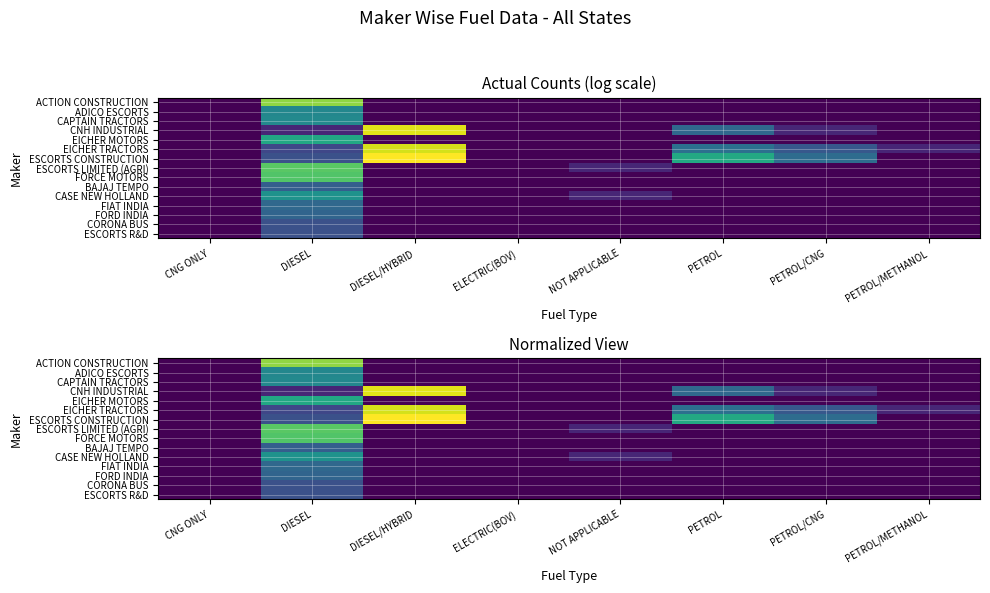

Is it true that CASE NEW HOLLAND equals 0.0 at PETROL/CNG?

True